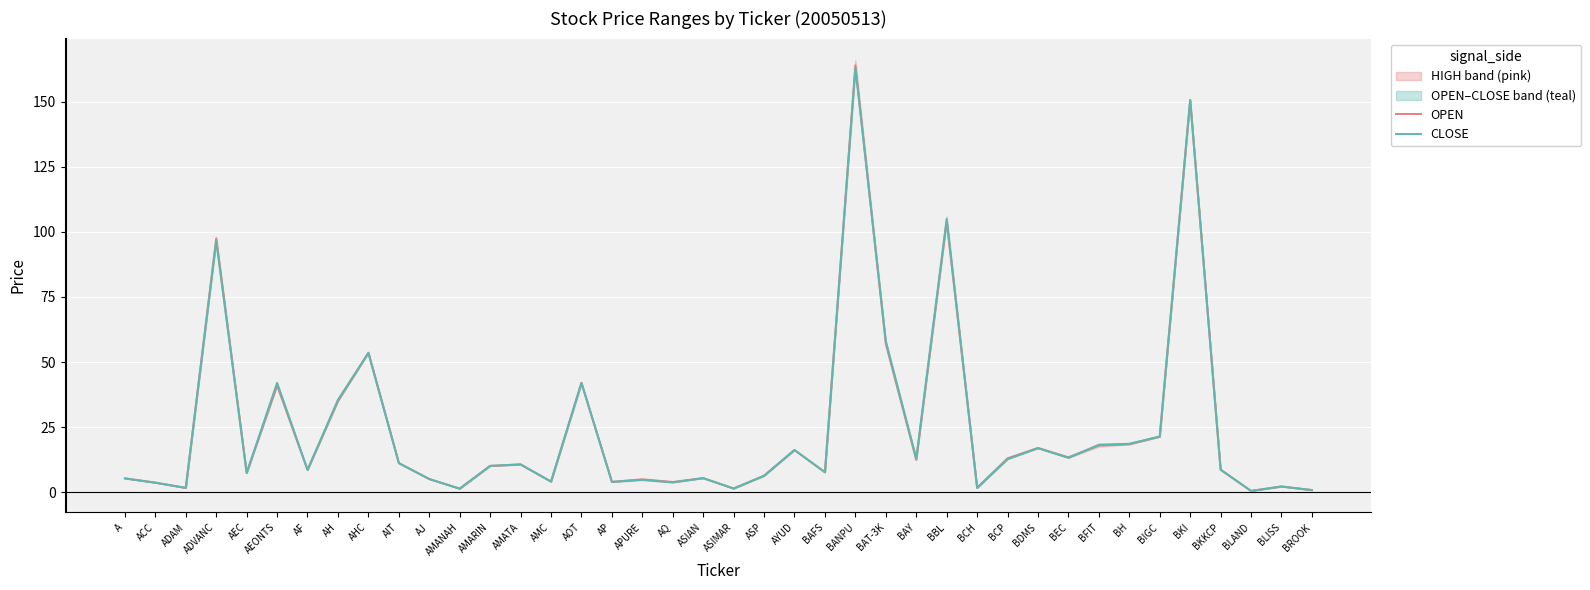

List the labels in order of CLOSE value, smallest first.

BLAND, BROOK, AMANAH, ASIMAR, BCH, ADAM, BLISS, ACC, AQ, AP, AMC, APURE, AJ, A, ASIAN, ASP, AEC, BAFS, AF, BKKCP, AMARIN, AMATA, AIT, BCP, BAY, BEC, AYUD, BDMS, BFIT, BH, BIGC, AH, AEONTS, AOT, AHC, BAT-3K, ADVANC, BBL, BKI, BANPU